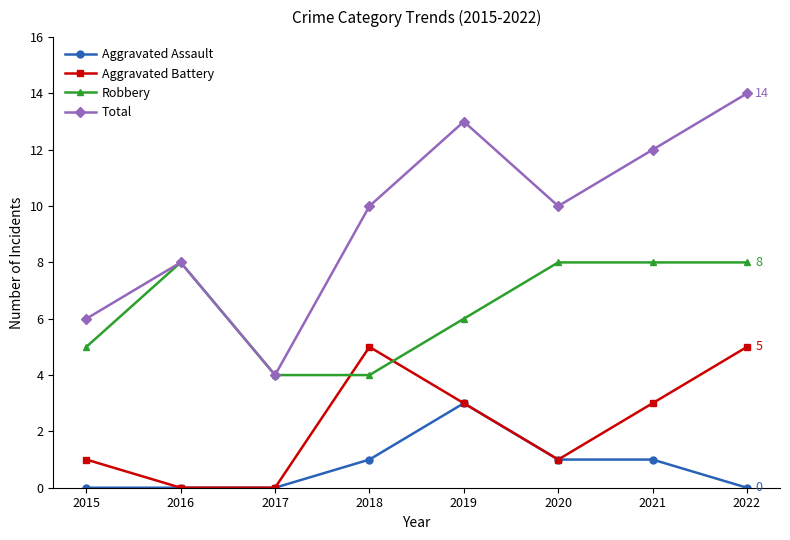

What are all the series names shown in the legend?

Aggravated Assault, Aggravated Battery, Robbery, Total